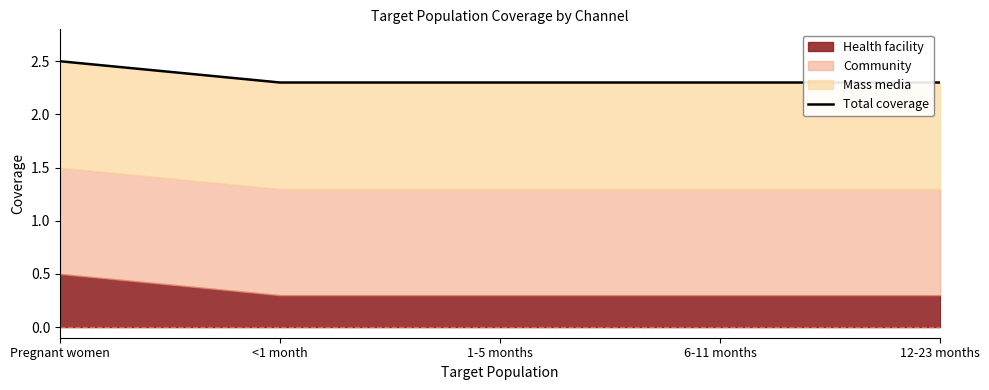

What is the label of the 4th point from the left?

6-11 months